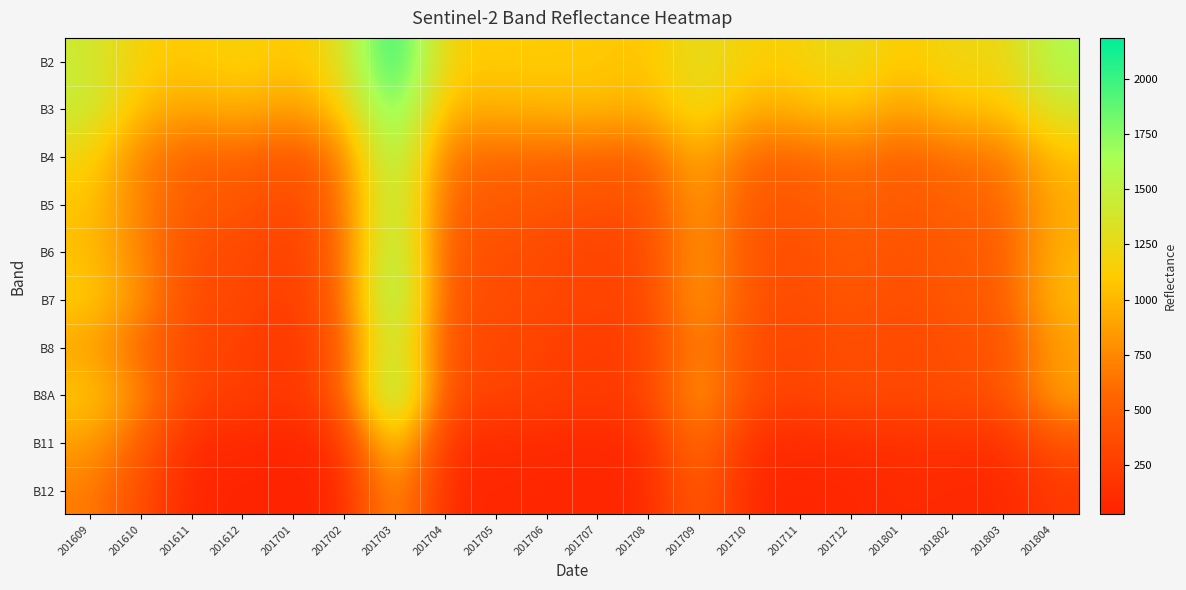

List the series in order of their peak value, highest first.

B2, B3, B8A, B7, B6, B4, B5, B8, B11, B12